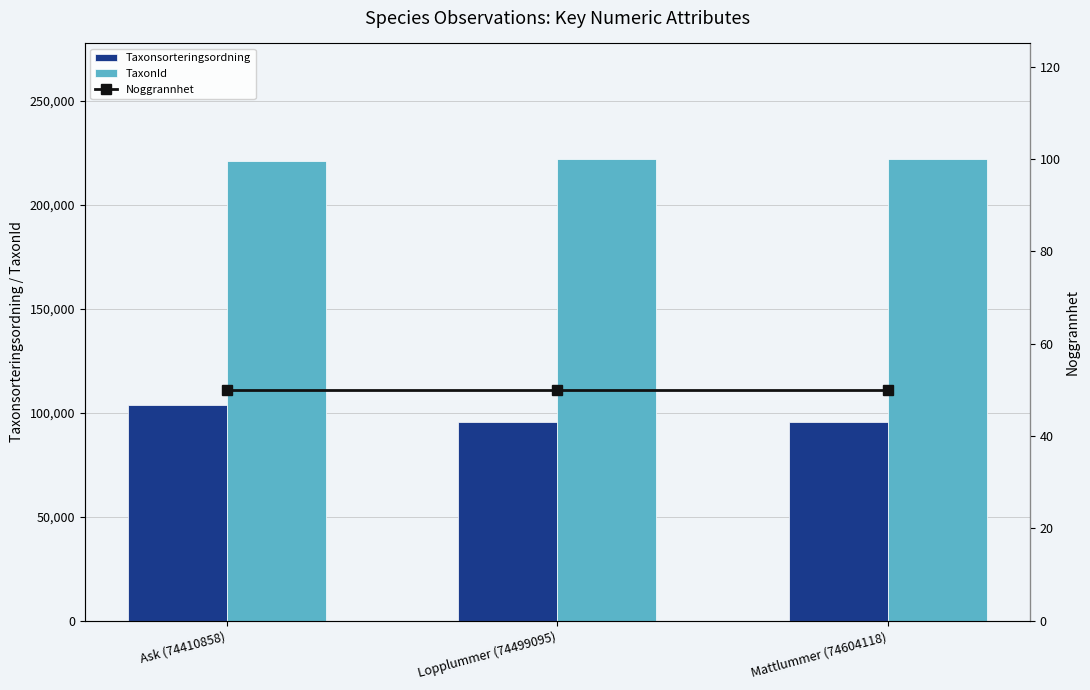

What are all the series names shown in the legend?

Taxonsorteringsordning, TaxonId, Noggrannhet